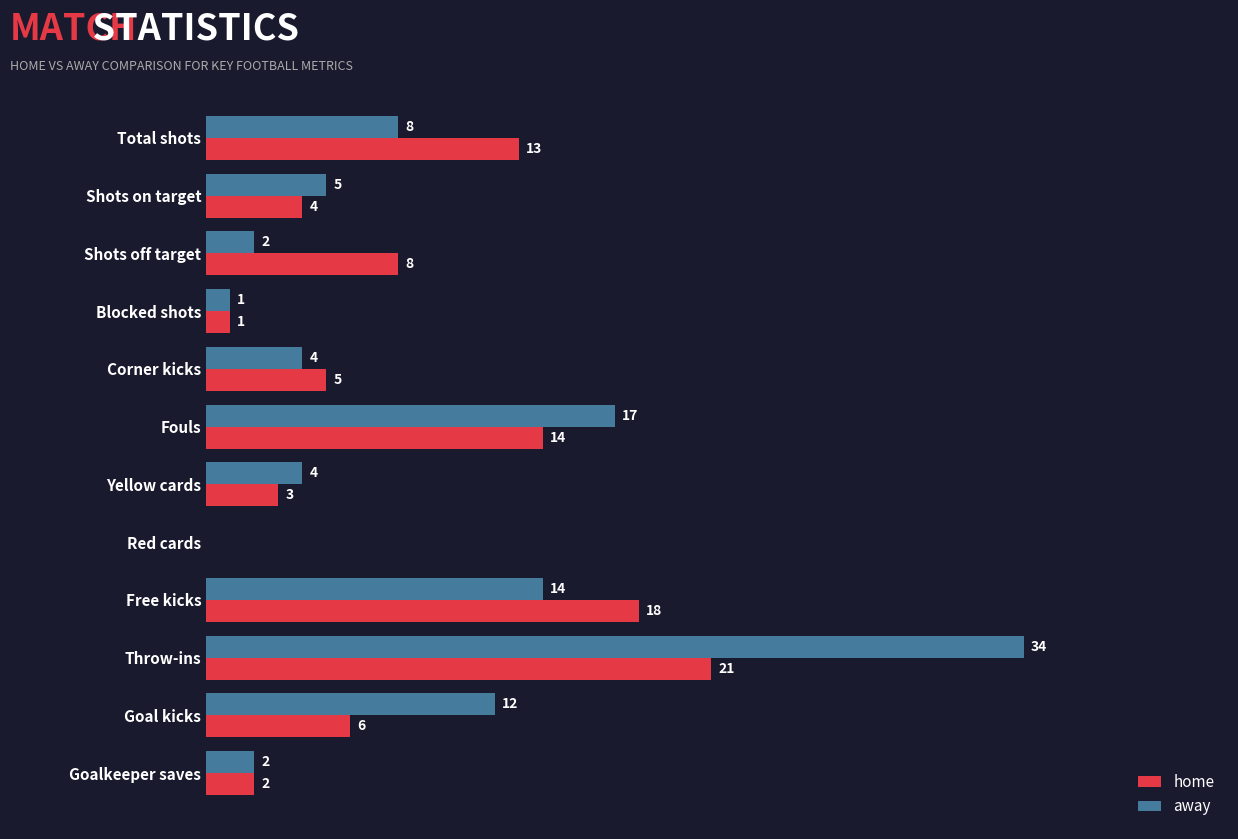

Between Shots off target and Yellow cards, which series saw the biggest shift?

home